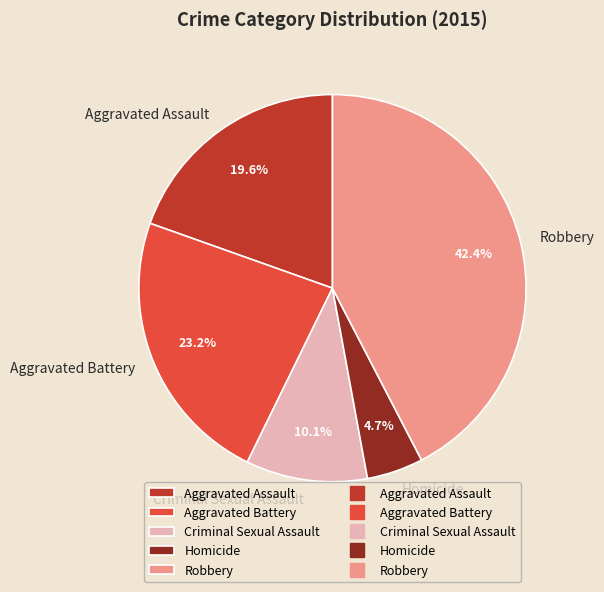

To the nearest percent, what is the difference between the Aggravated Assault and Criminal Sexual Assault slice percentages?

9%